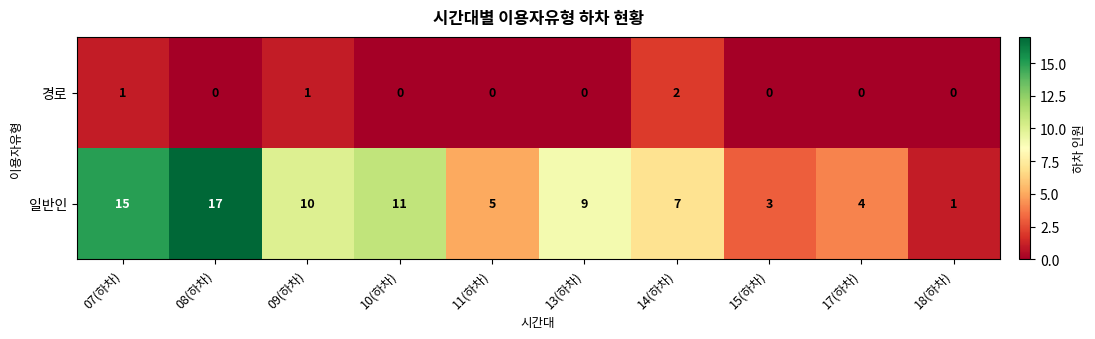

The value of 경로 at 08(하차) is -1. True or false?

False